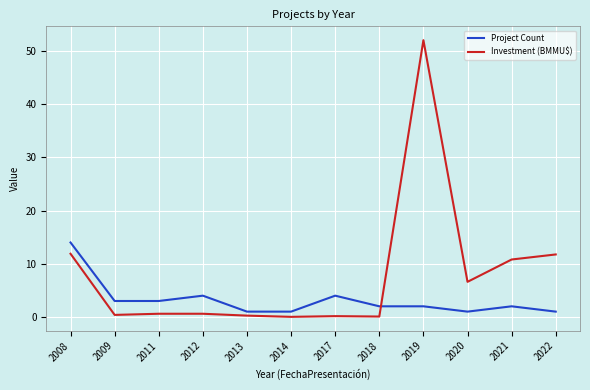

Which series has the widest spread of values?

Investment (BMMU$)